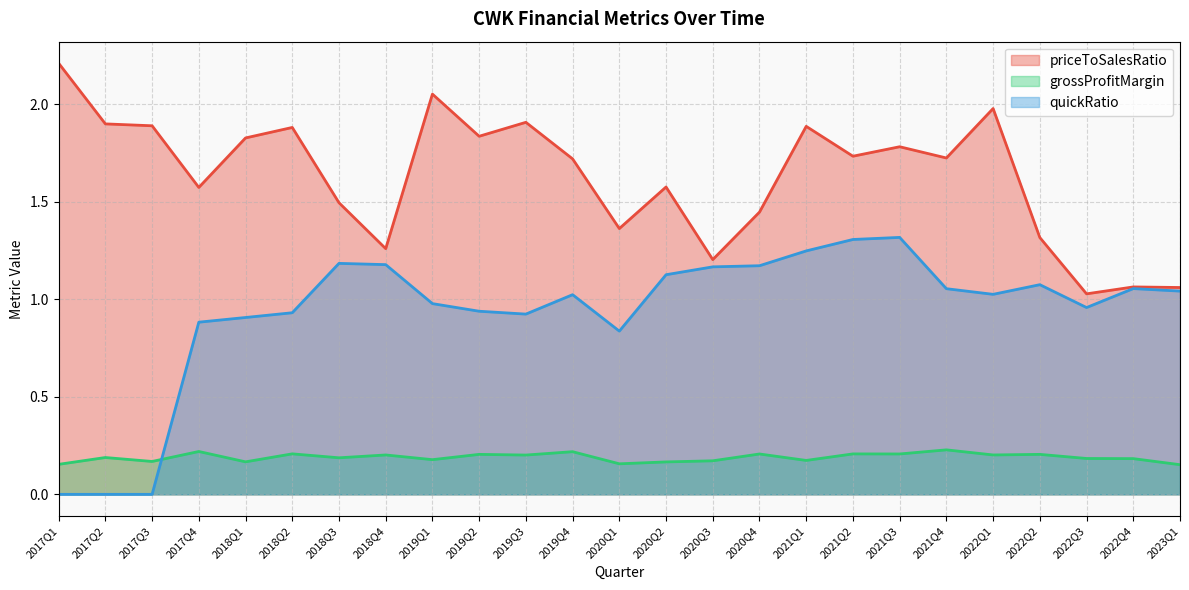

How many series are shown in this chart?

3